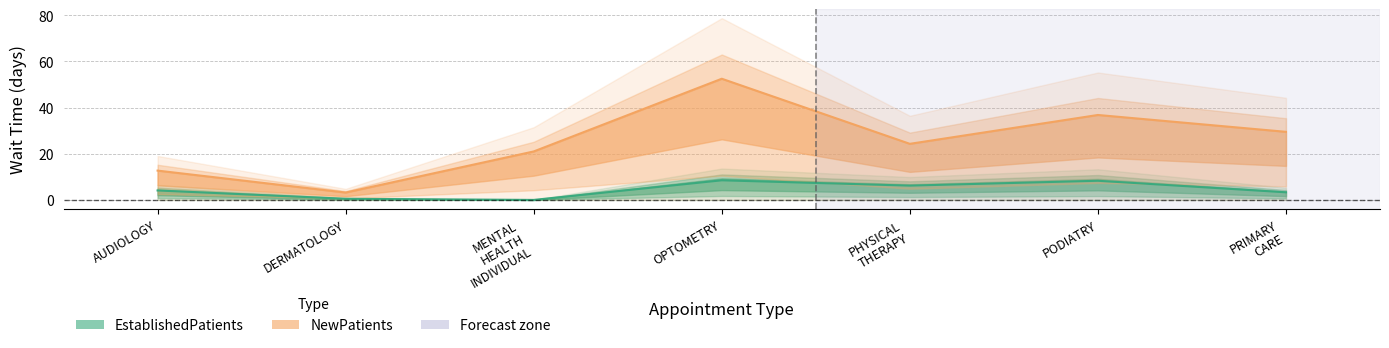

Reading right to left, transcribe all the data shown in this chart.

EstablishedPatients: 3.3	8.3	6.2	8.5	0.0	0.5	4.1
NewPatients: 29.5	36.8	24.3	52.5	21.0	3.2	12.7